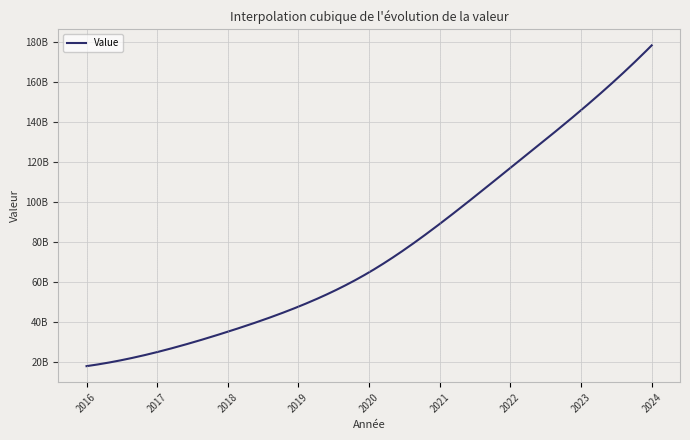

True or false: the data has more than 0 interior local peaks.

False